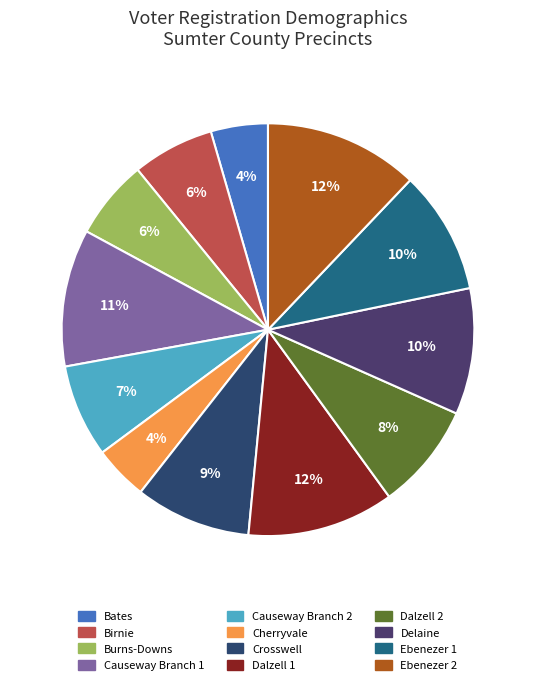

To the nearest percent, what is the average slice percentage?

8%